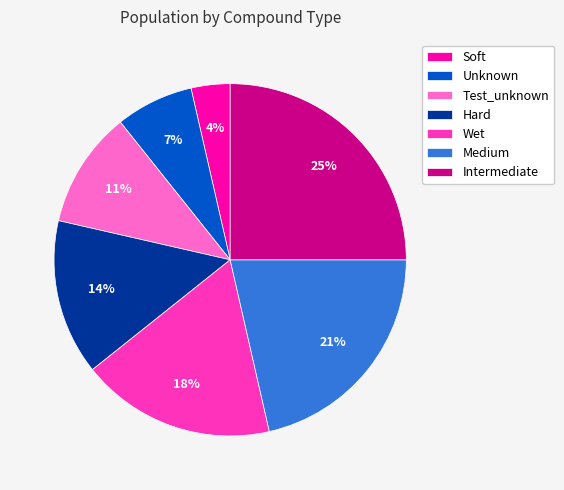

The Unknown slice represents 1% of the pie. True or false?

False